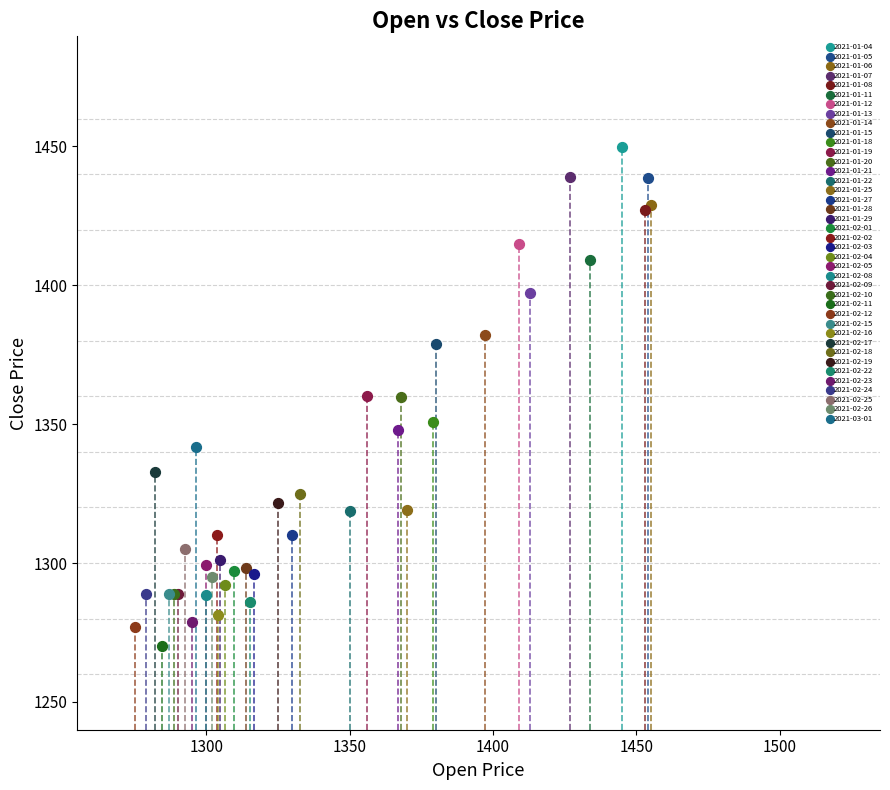

Which series reaches the minimum Y coordinate?

2021-02-11